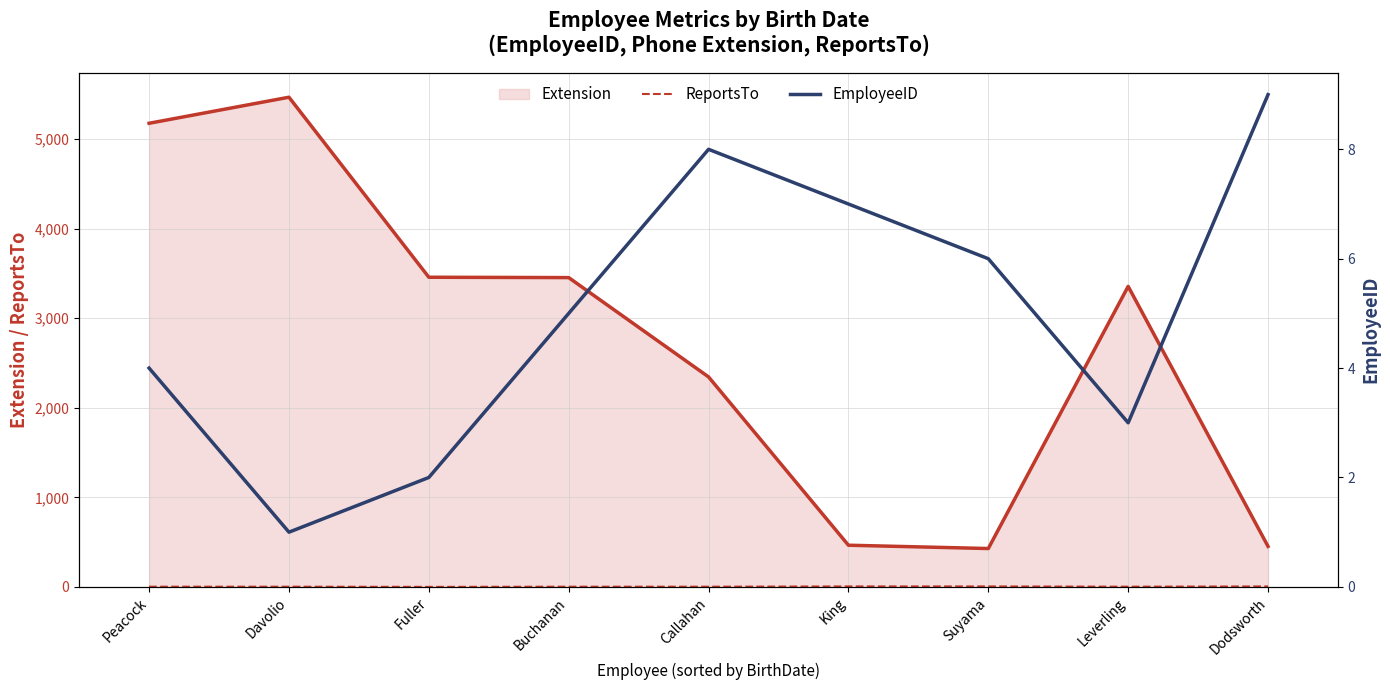

What is the lowest value of the Extension series?

428